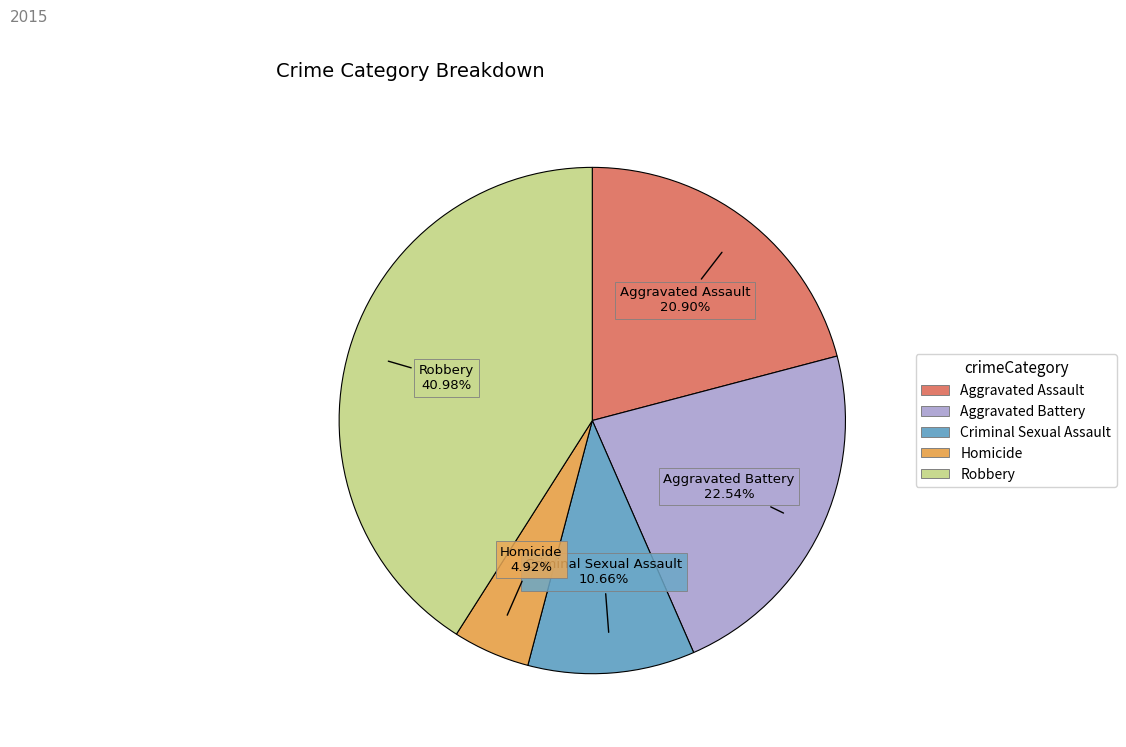

To the nearest percent, what portion does Criminal Sexual Assault represent?

11%